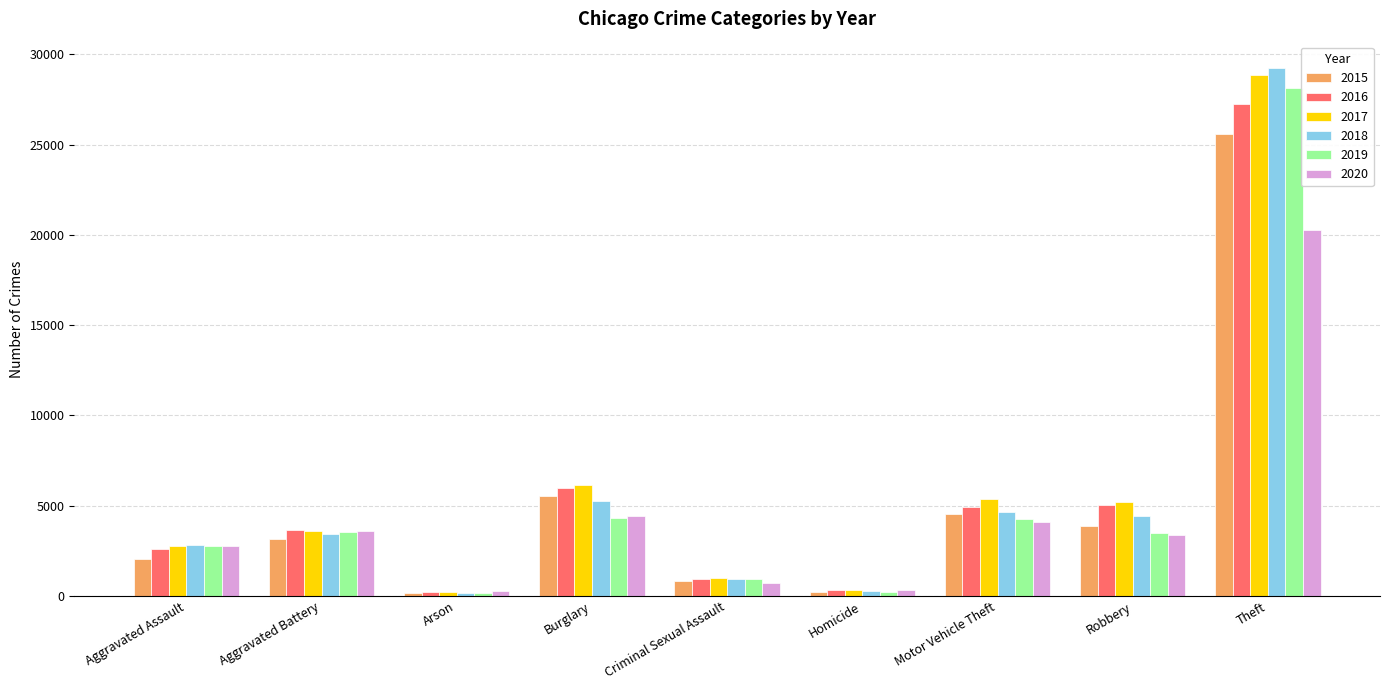

Which series has the widest spread of values?

2018